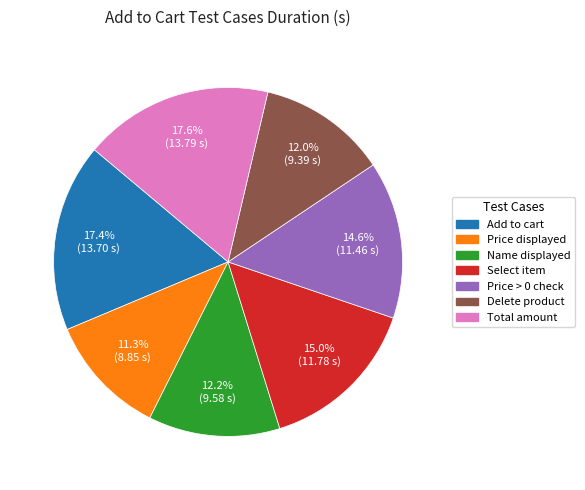

Does any single category account for the majority?

No